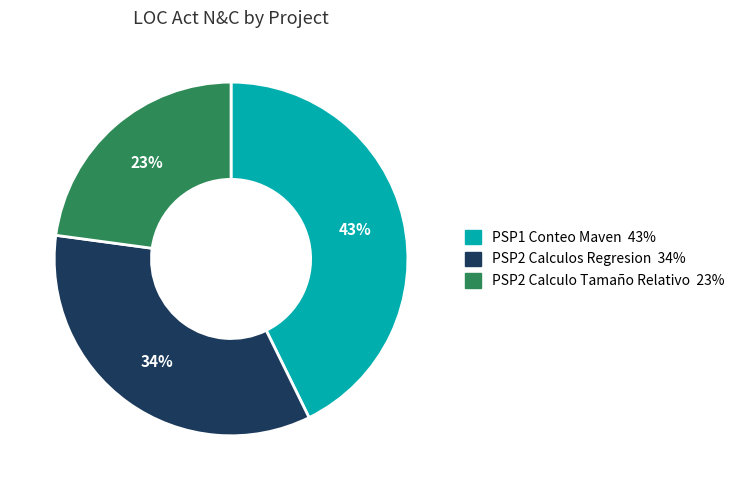

To the nearest percent, what percentage of the pie is PSP1 Conteo Maven?

43%